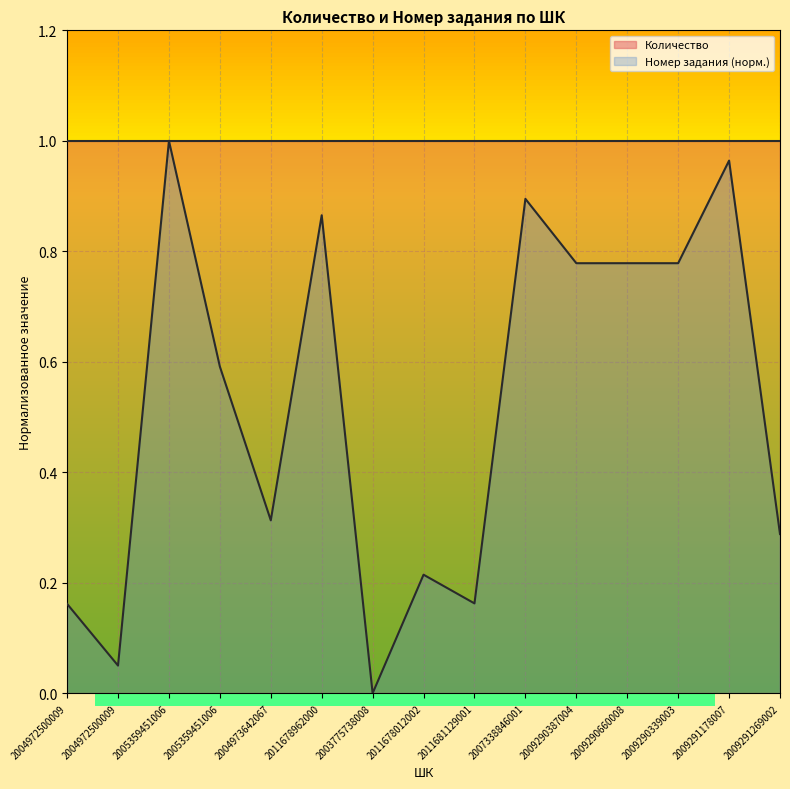

How many categories are shown in the chart?

15